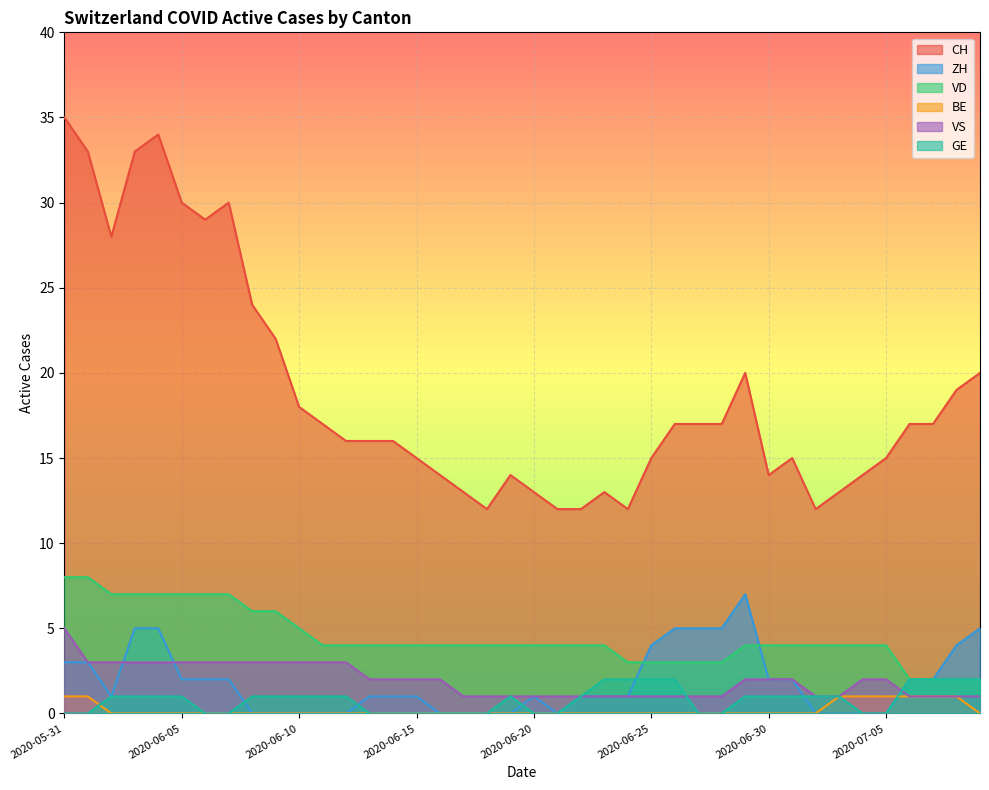

What is the difference between the maximum and minimum values in the GE series?

2